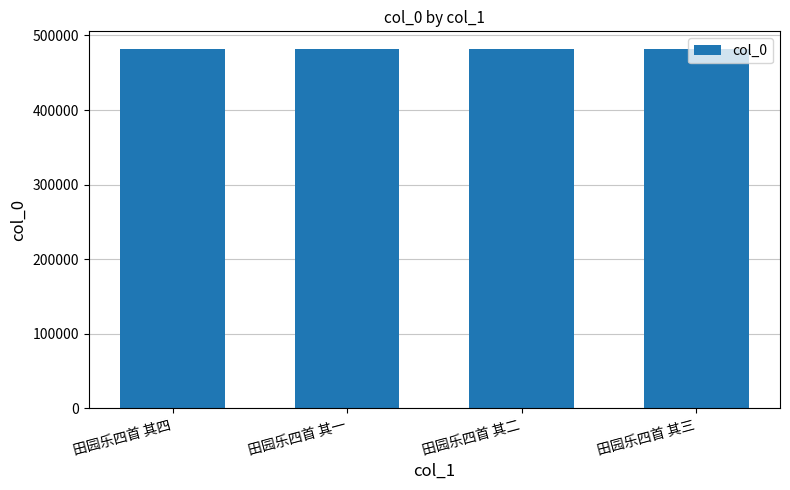

Count the number of data series in this chart.

1